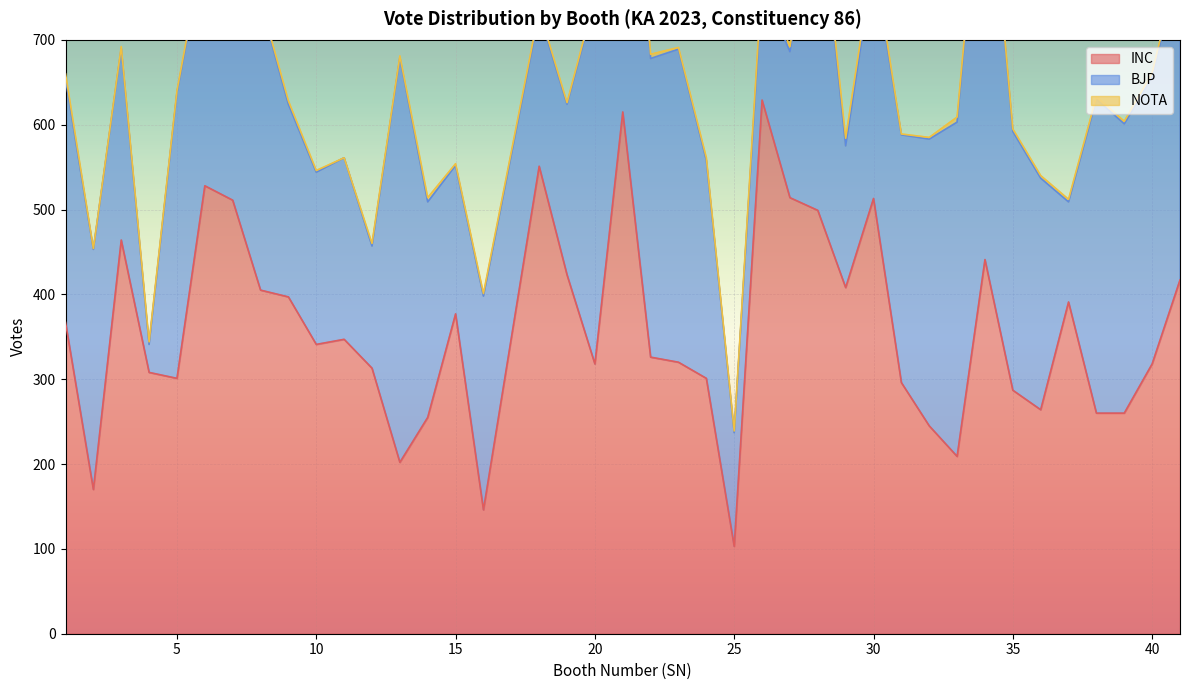

True or false: BJP has more than 0 interior local peaks.

True